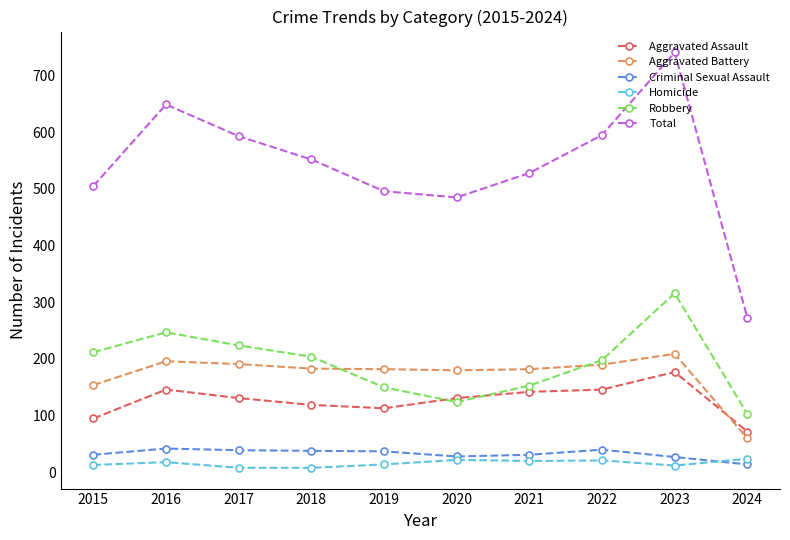

True or false: Robbery has more than 1 interior local peaks.

True